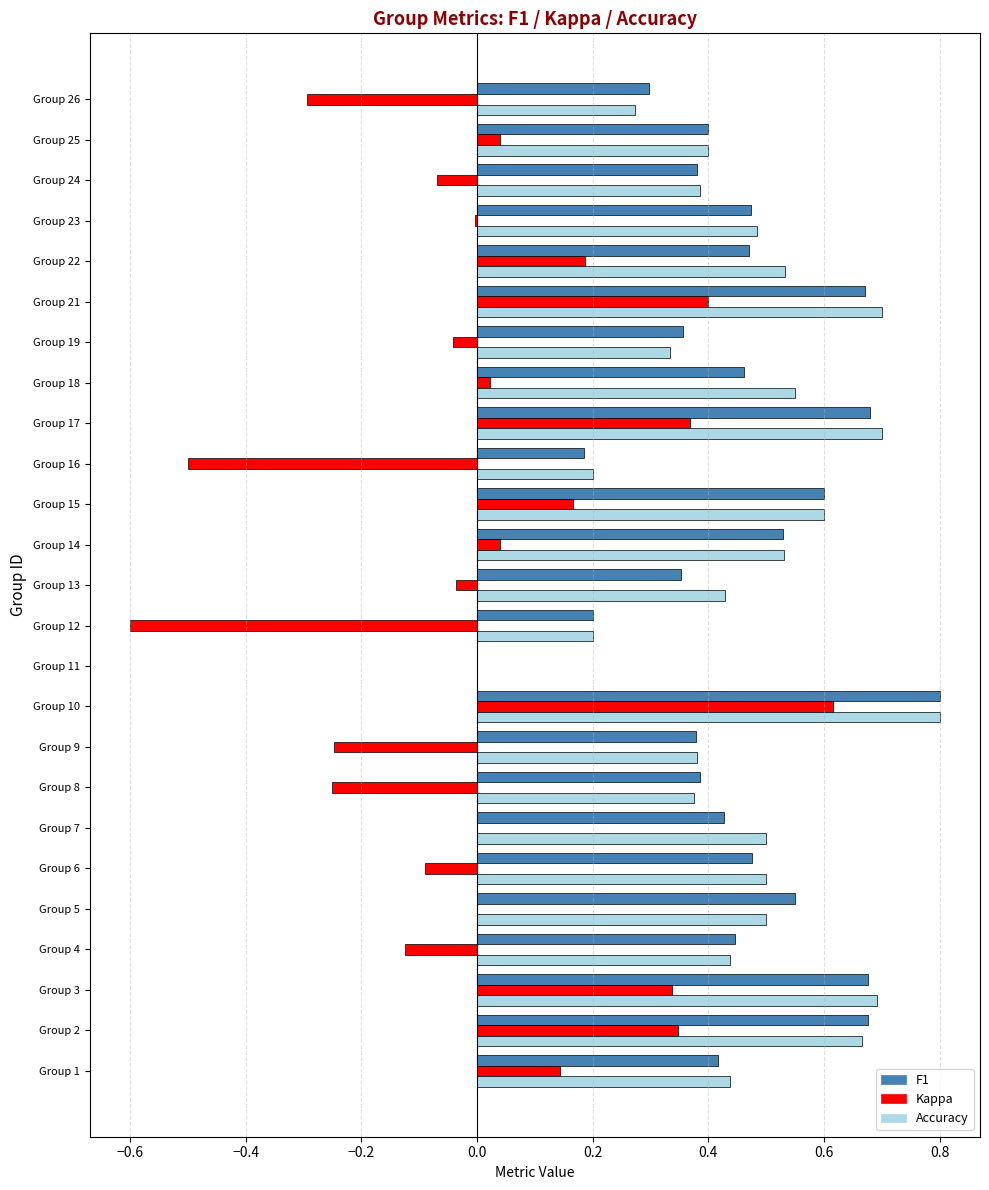

Which category has the highest value across all series?

Group 10